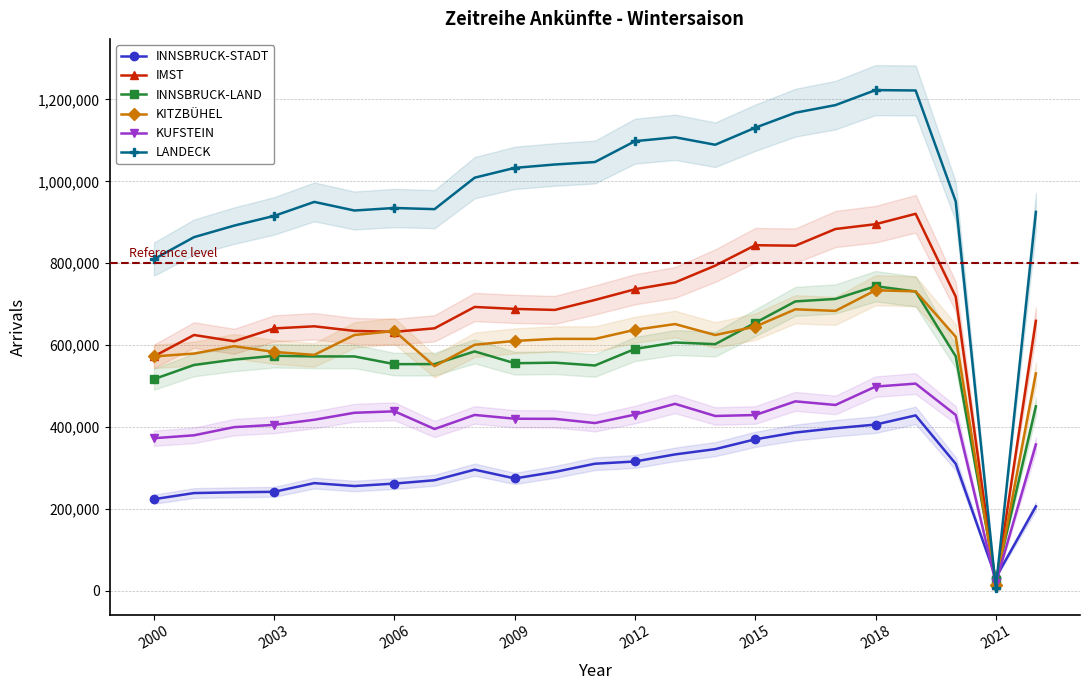

How many interior local valleys does the INNSBRUCK-LAND series have?

5